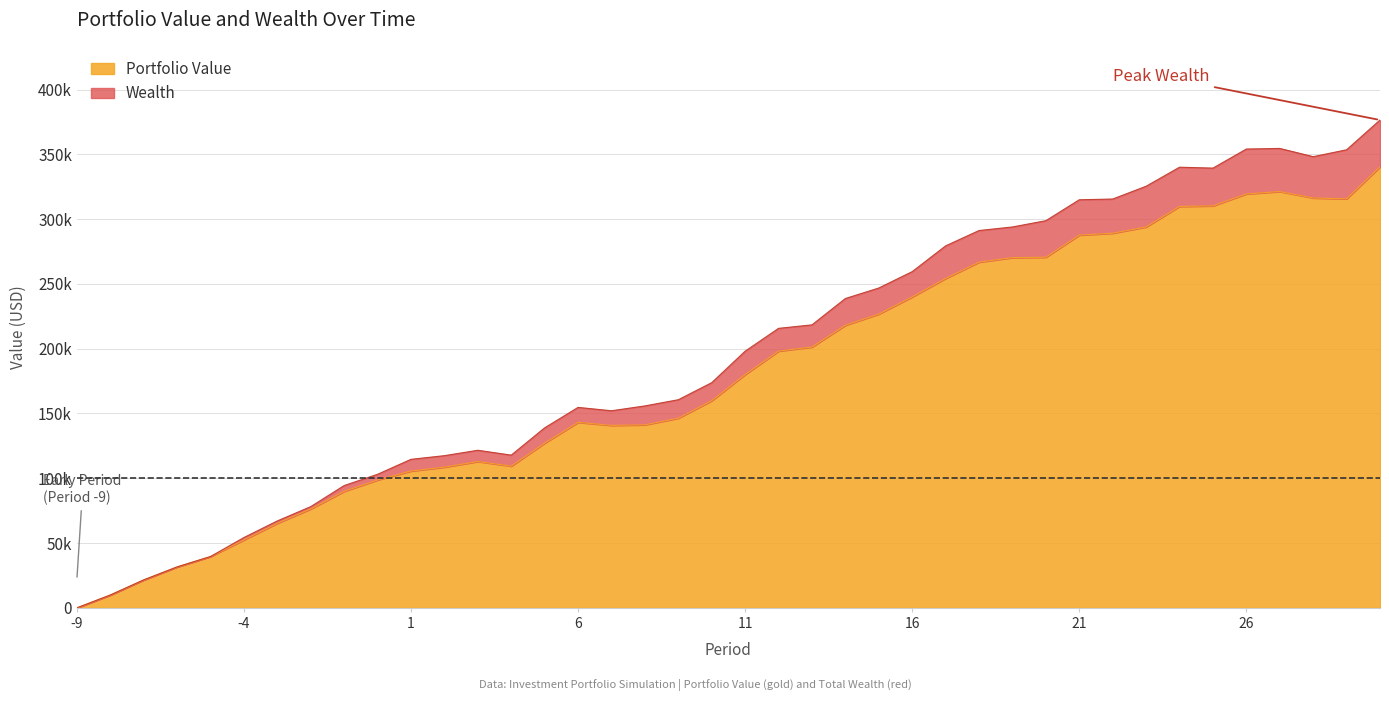

What is the difference between the maximum and minimum values in the Portfolio Value series?

340325.9